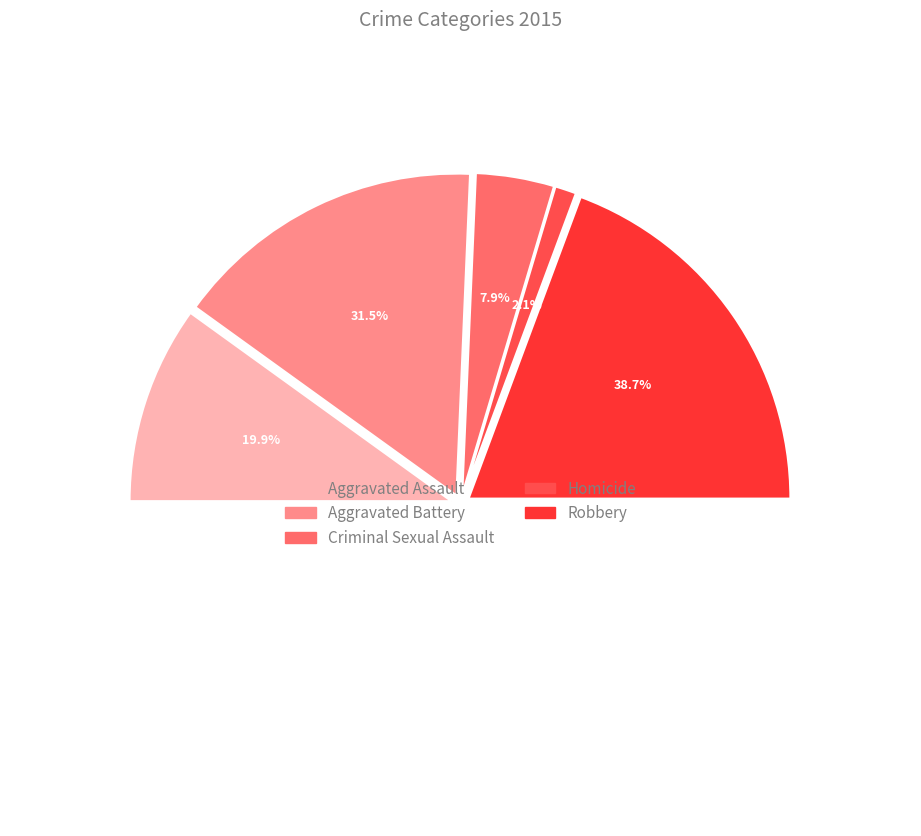

True or false: Criminal Sexual Assault accounts for 20% of the total.

False